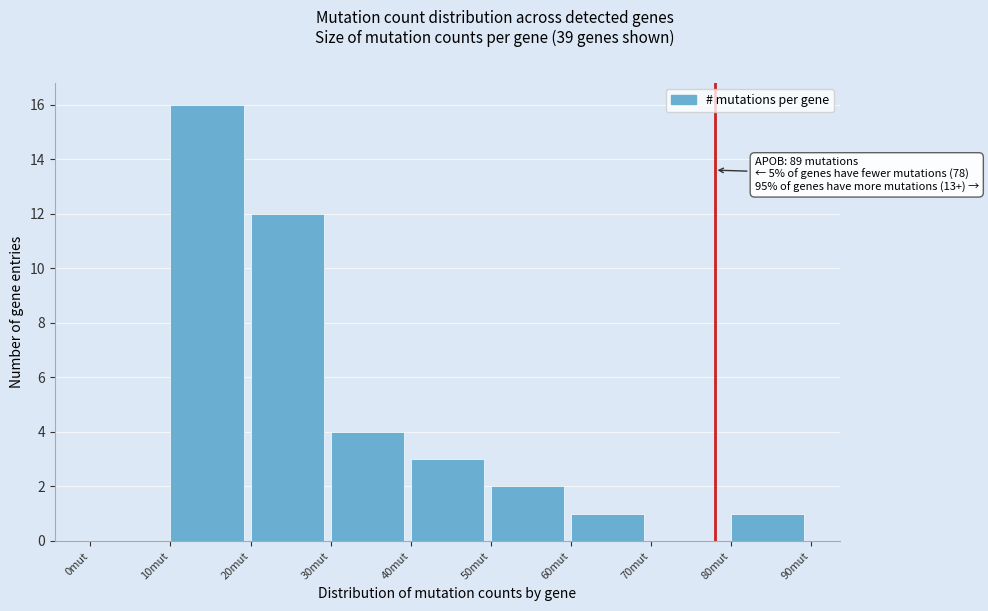

Which range on the x-axis has the tallest bar?

10 to 20